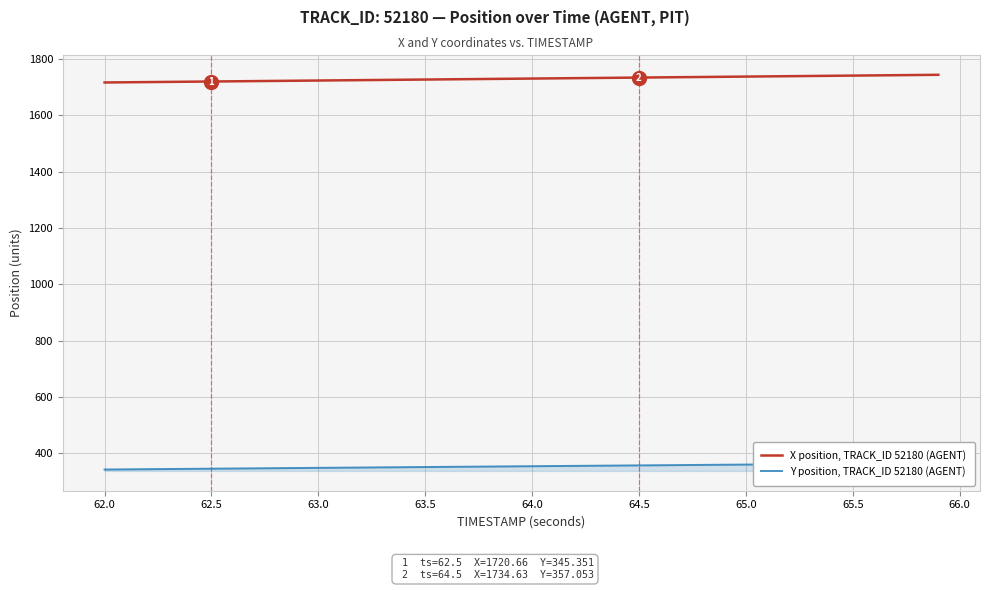

What is the maximum value shown in the chart?

1744.4